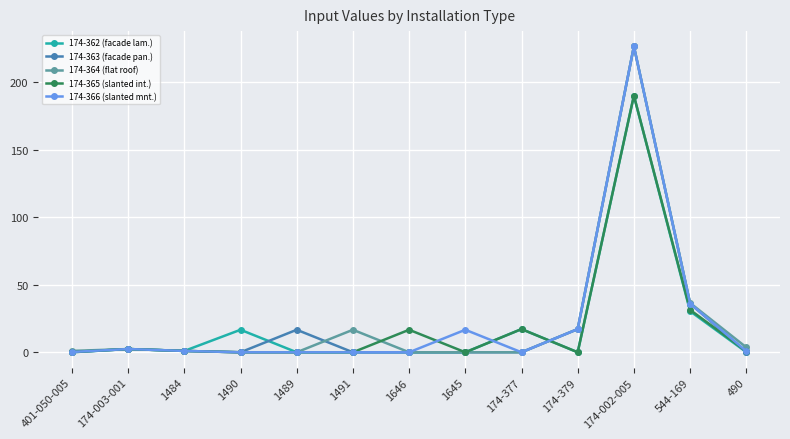

What is the total value across all series at 1491?

16.7